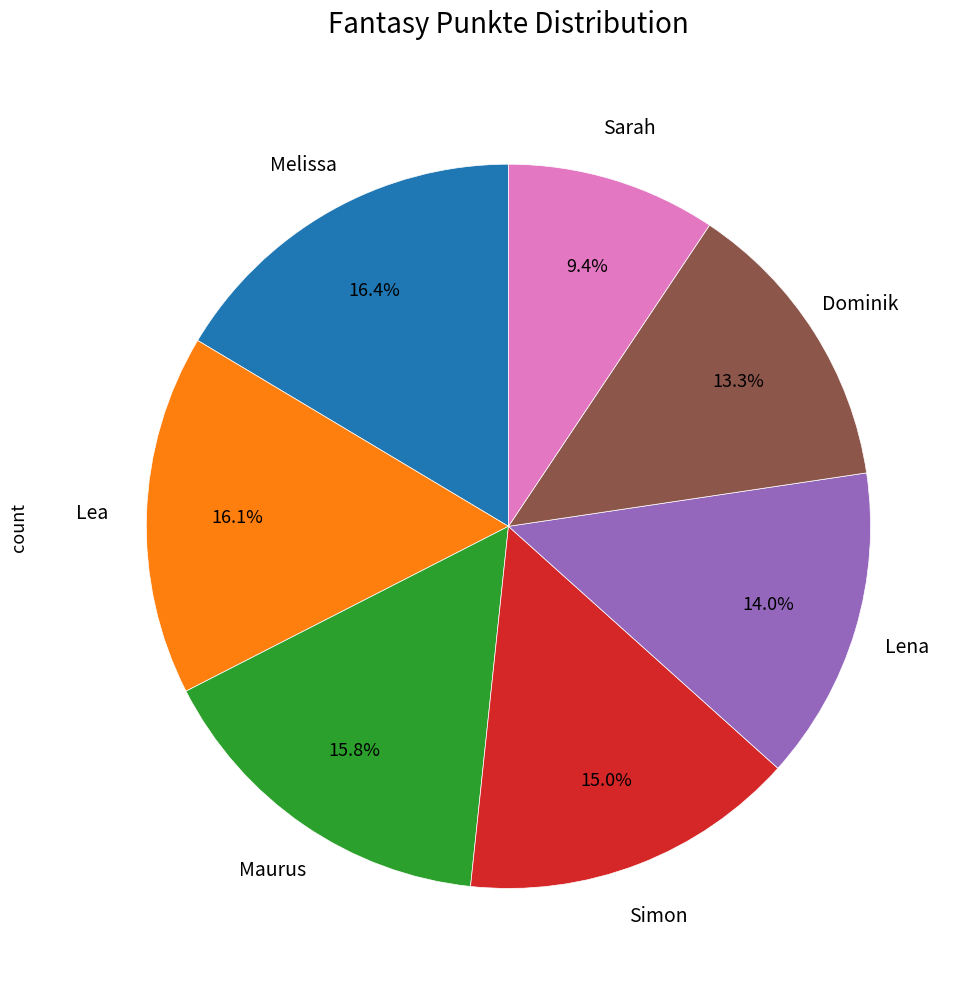

Is there any slice that represents more than half of the pie?

No